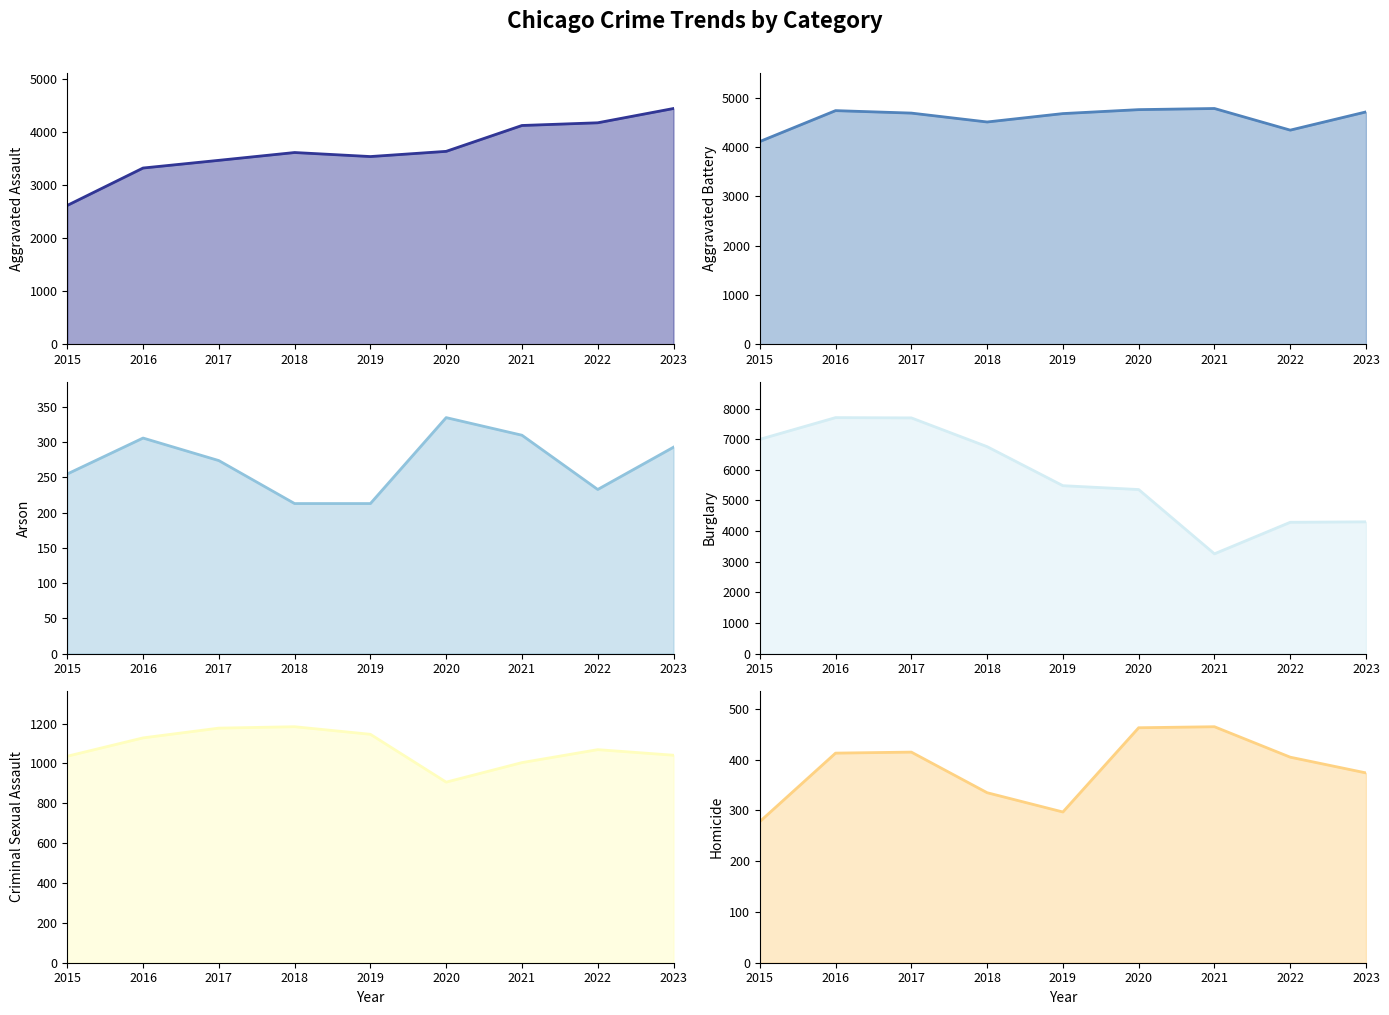

Which category has the highest value in the Aggravated Assault series?

2023